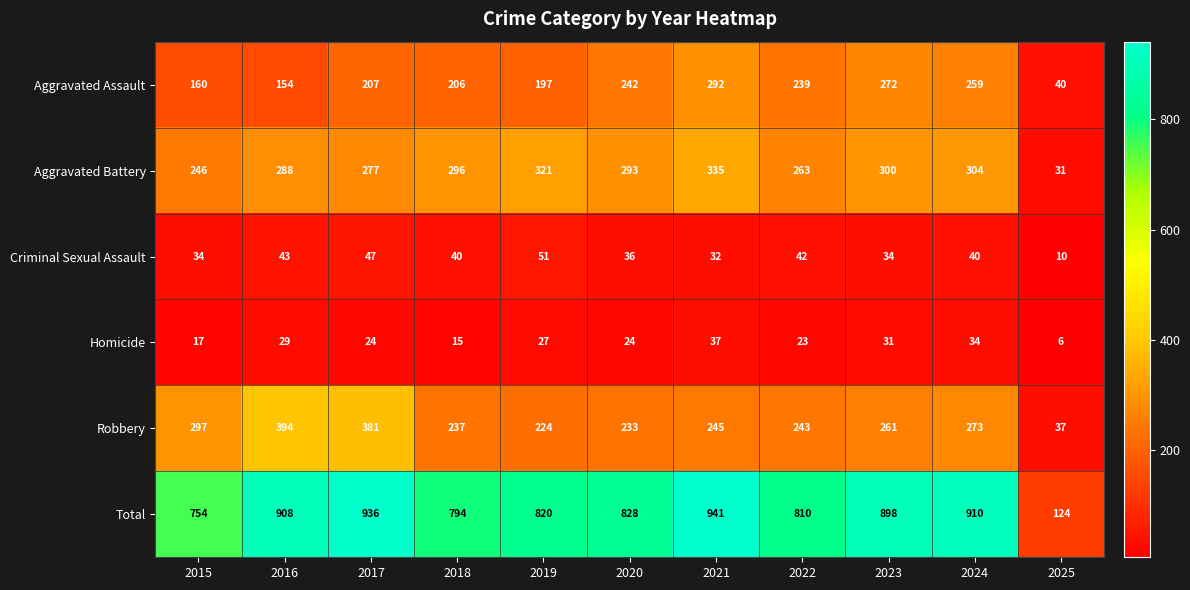

What is the difference between the maximum and minimum values in the Robbery series?

357